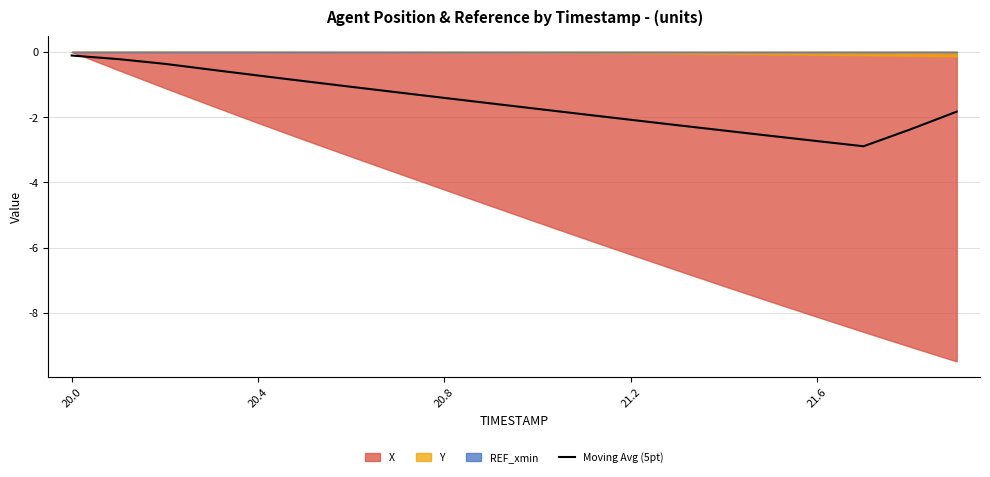

Is it true that Moving Avg (5pt) equals -1.4 at 20.8?

True